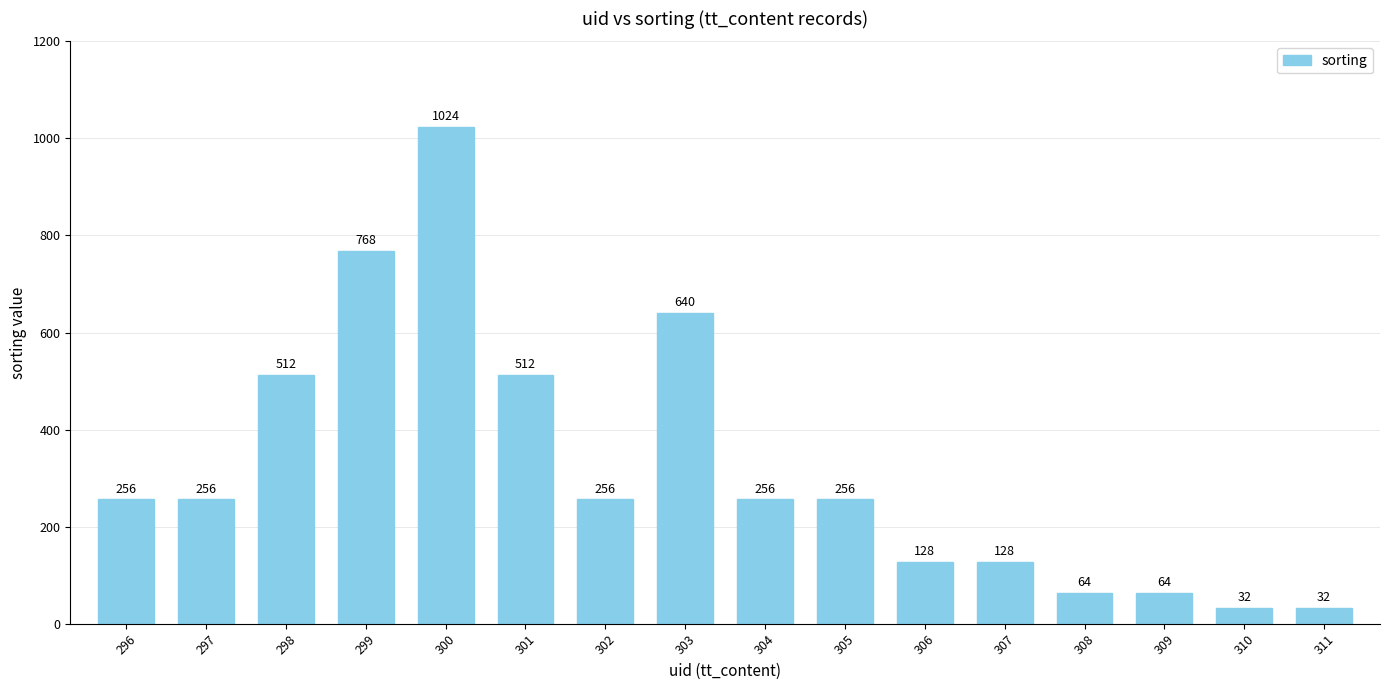

Reading left to right, list all the values displayed in this chart.

256	256	512	768	1024	512	256	640	256	256	128	128	64	64	32	32